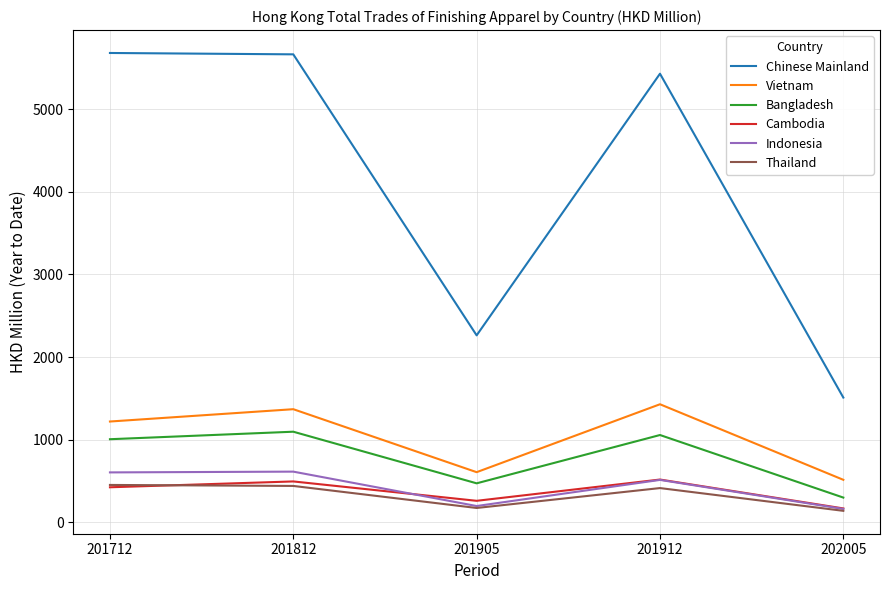

Where is Chinese Mainland nearest to the value 3594?

201905